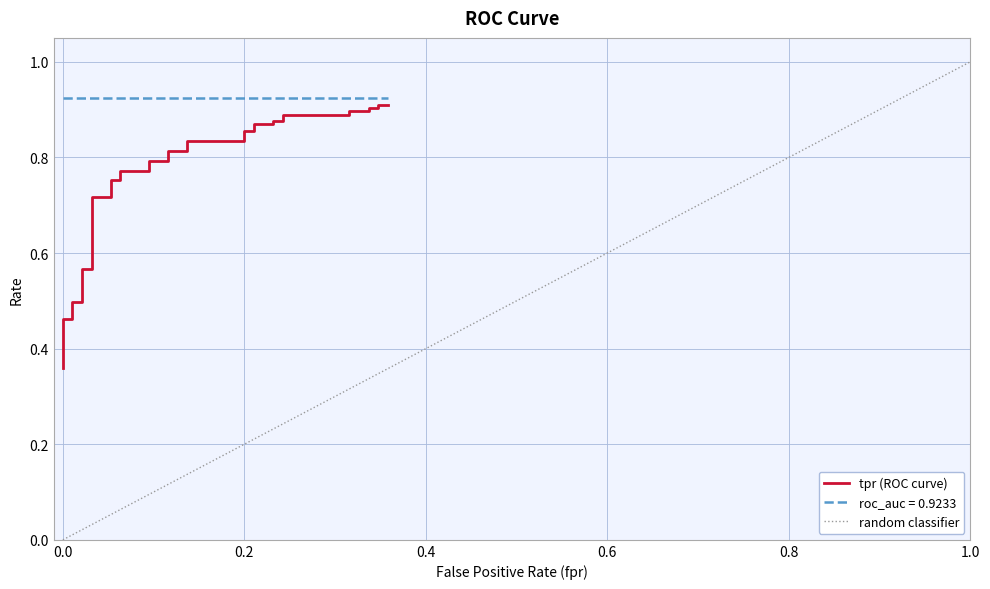

Count the values in the range 0 to 1.

40